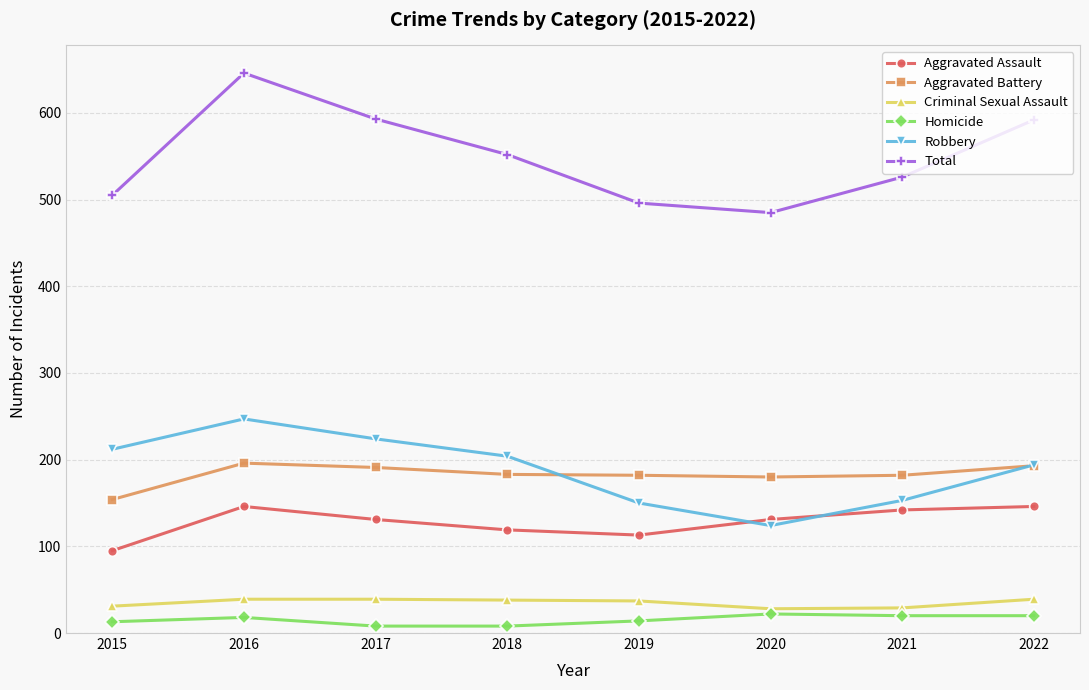

True or false: Total and Criminal Sexual Assault intersect in this chart.

False